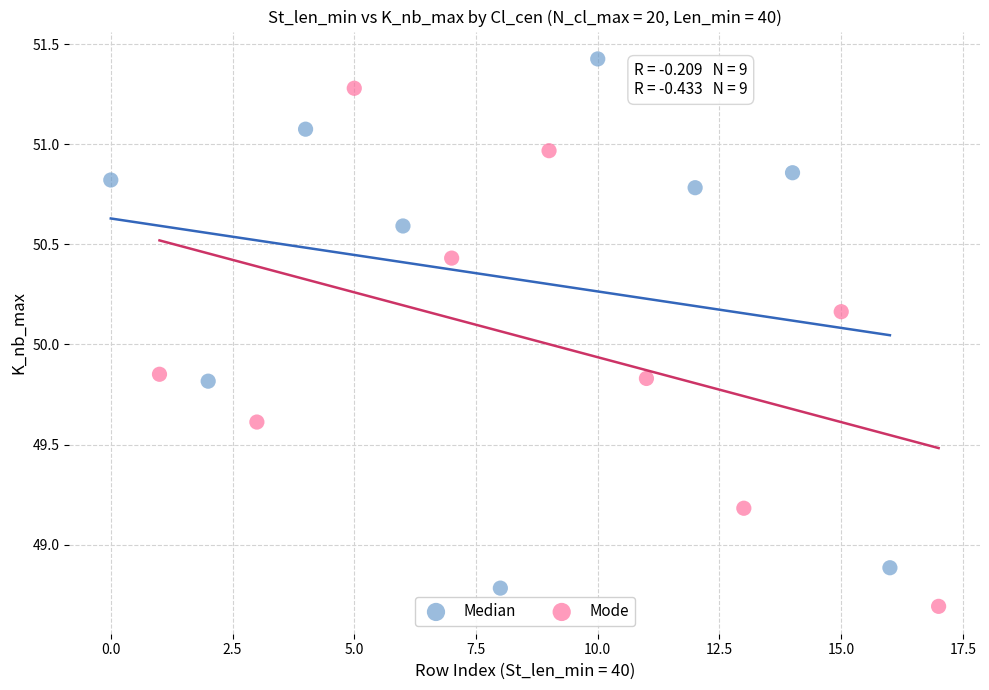

Which series contains the highest Y value?

Median